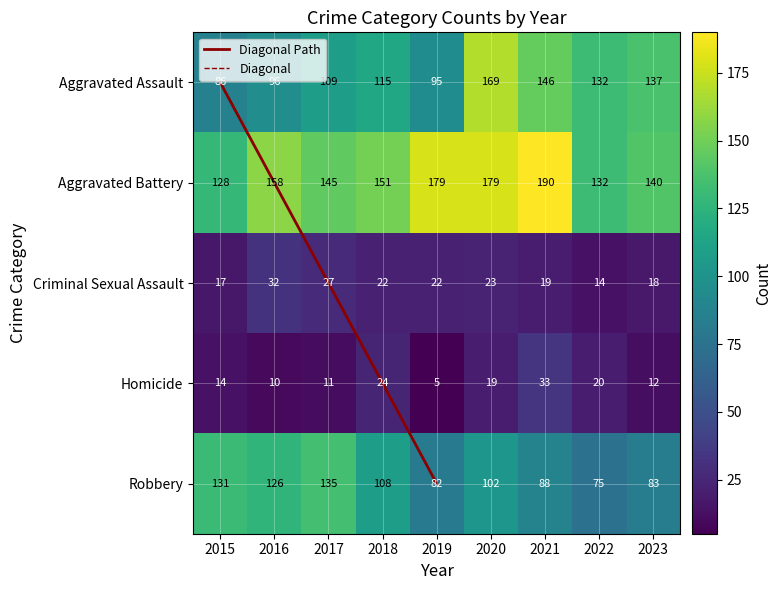

The value of Robbery at 2020 is 102. True or false?

True